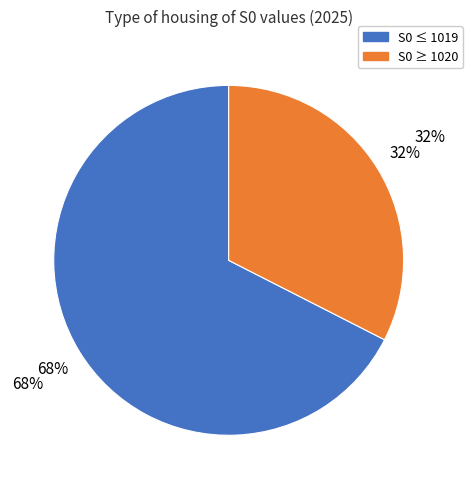

Does any single category account for the majority?

Yes